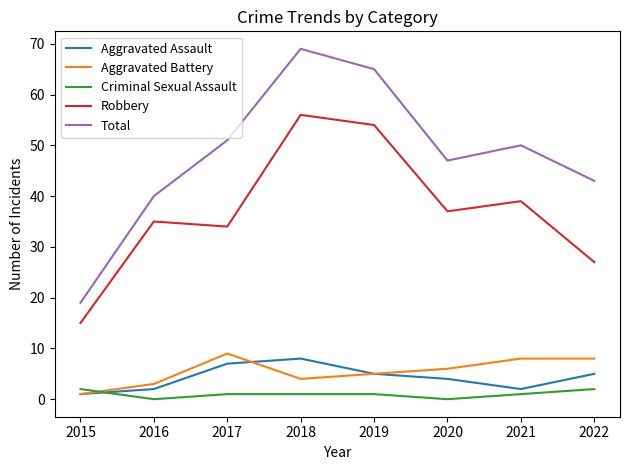

What is the spread (max minus min) of values at 2021?

49